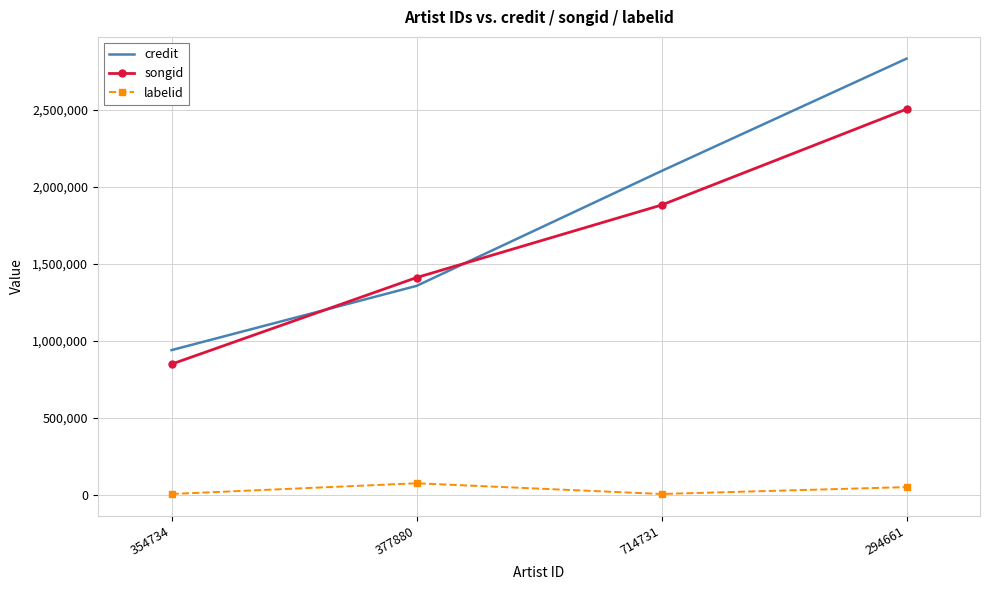

What is the difference between the highest and lowest values at 377880?

1336097